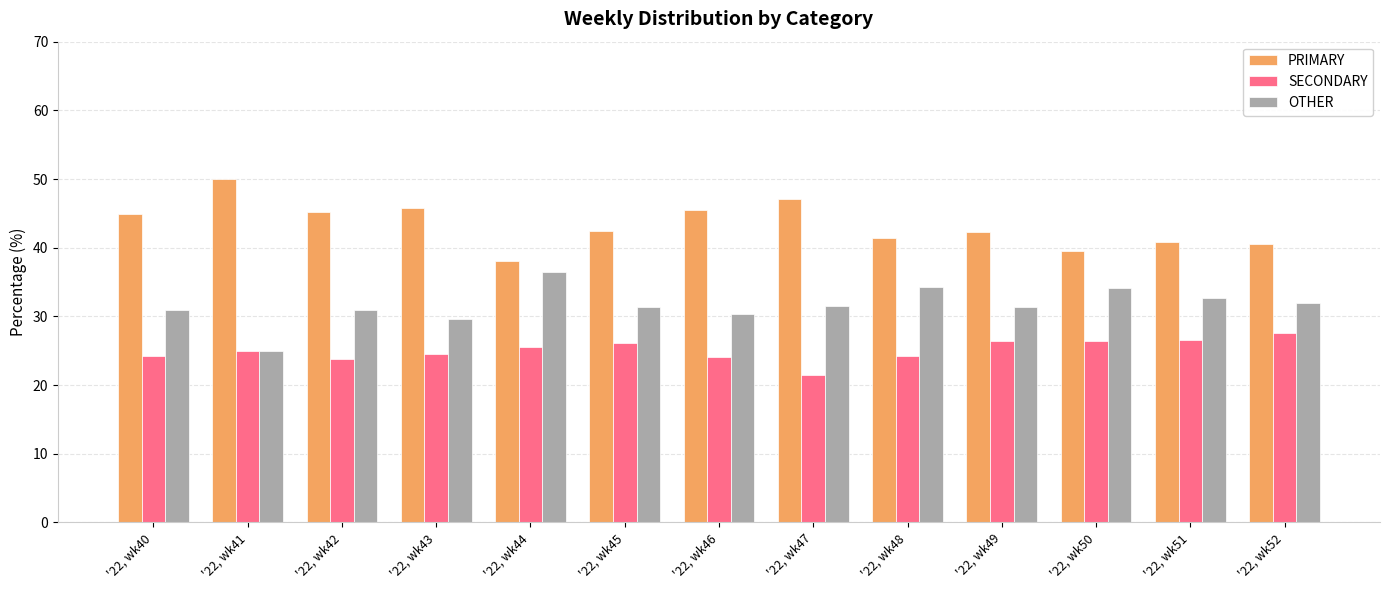

What is the minimum value for SECONDARY?

21.4